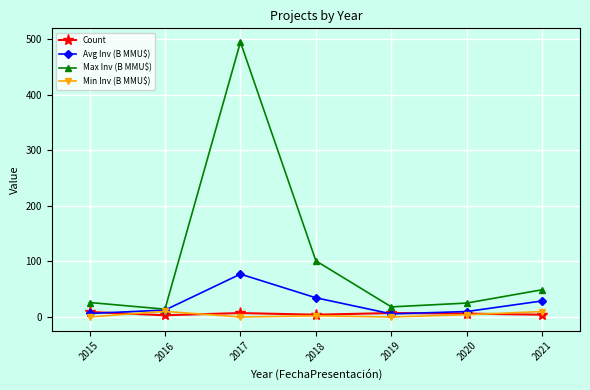

What is the average value of the Max Inv (B MMU$) series?

104.0